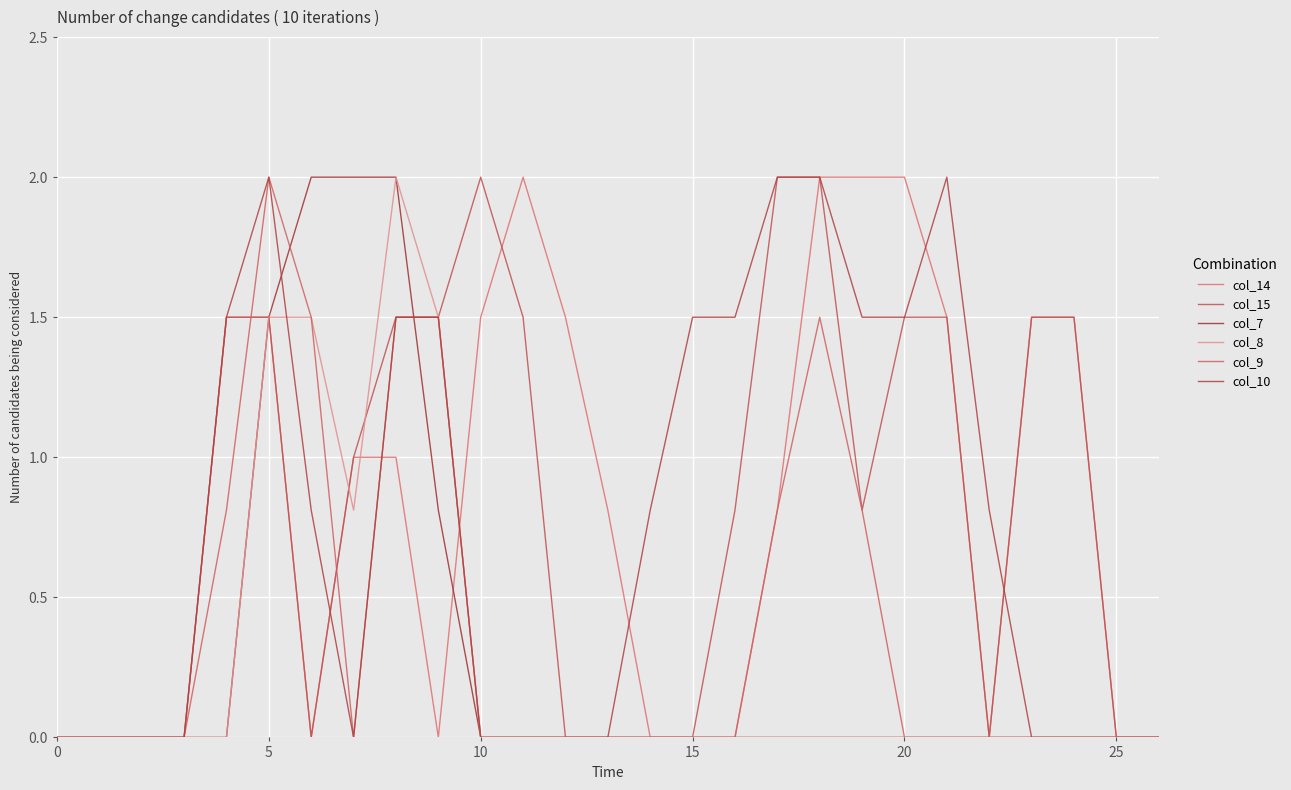

Reading left to right, extract all data points from this chart.

col_14: 0.0	0.0	0.0	0.0	1.5	1.5	0.0	1.0	1.0	0.0	1.5	2.0	1.5	0.8	0.0	0.0	0.0	0.8	2.0	2.0	2.0	1.5	0.0	1.5	1.5	0.0	0.0
col_15: 0.0	0.0	0.0	0.0	1.5	1.5	0.0	1.0	1.5	1.5	2.0	1.5	0.0	0.0	0.0	0.0	0.8	2.0	2.0	0.8	1.5	1.5	0.0	1.5	1.5	0.0	0.0
col_7: 0.0	0.0	0.0	0.0	0.0	1.5	2.0	2.0	2.0	0.8	0.0	0.0	0.0	0.0	0.0	0.0	0.0	0.0	0.0	0.0	0.0	0.0	0.0	0.0	0.0	0.0	0.0
col_8: 0.0	0.0	0.0	0.0	0.0	1.5	1.5	0.8	2.0	1.5	0.0	0.0	0.0	0.0	0.0	0.0	0.0	0.0	0.0	0.0	0.0	0.0	0.0	0.0	0.0	0.0	0.0
col_9: 0.0	0.0	0.0	0.0	0.8	2.0	1.5	0.0	1.5	1.5	0.0	0.0	0.0	0.0	0.0	0.0	0.0	0.8	1.5	0.8	0.0	0.0	0.0	0.0	0.0	0.0	0.0
col_10: 0.0	0.0	0.0	0.0	1.5	2.0	0.8	0.0	1.5	1.5	0.0	0.0	0.0	0.0	0.8	1.5	1.5	2.0	2.0	1.5	1.5	2.0	0.8	0.0	0.0	0.0	0.0